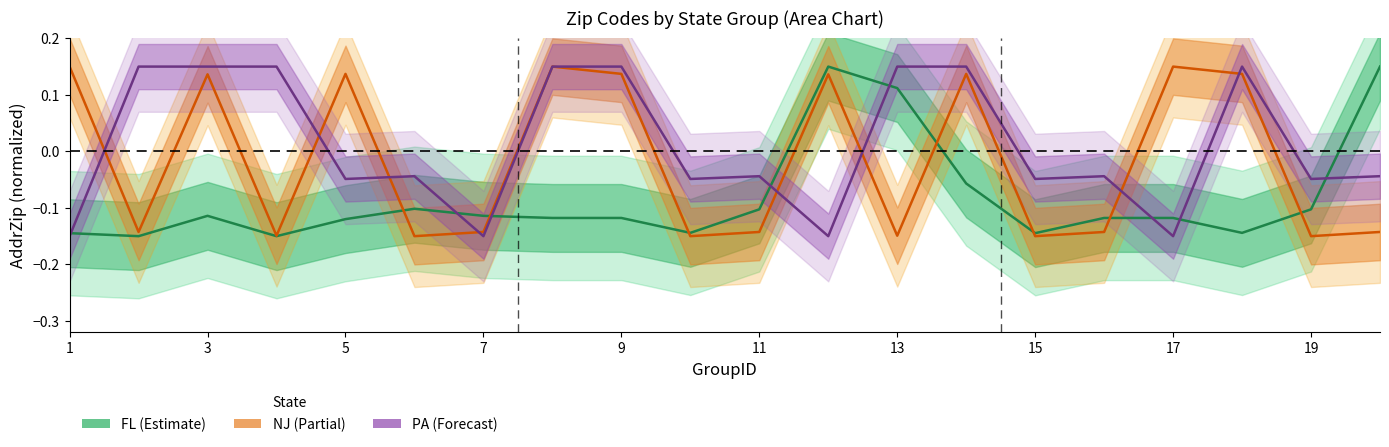

The value of NJ center at 11 is 0.1. True or false?

False